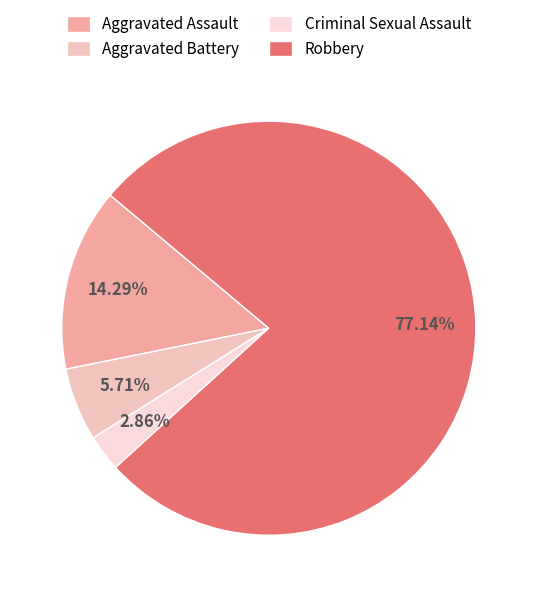

What portion of the pie excludes Criminal Sexual Assault?

97.1%